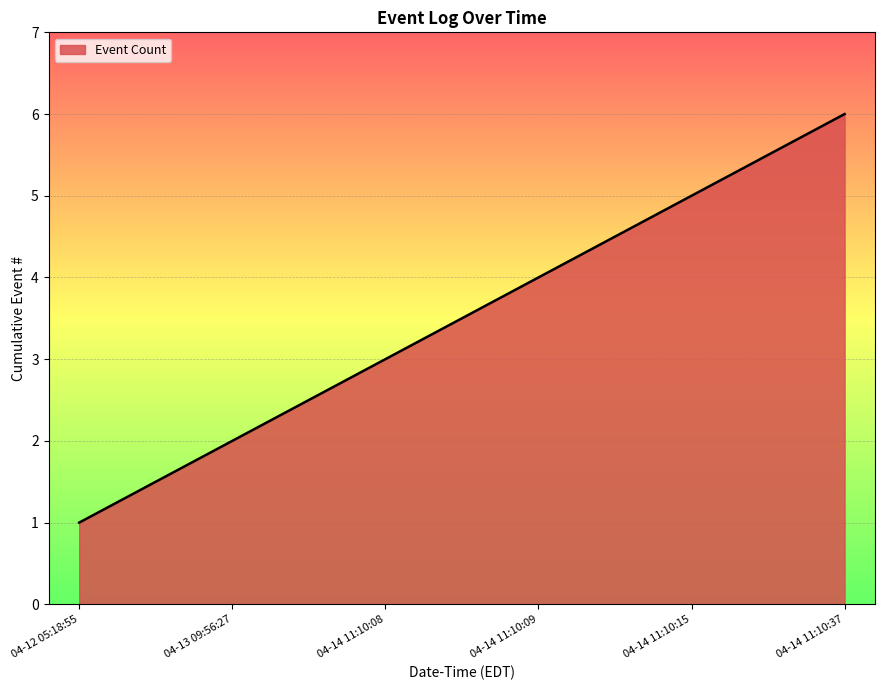

What is the difference between the maximum and minimum values?

5